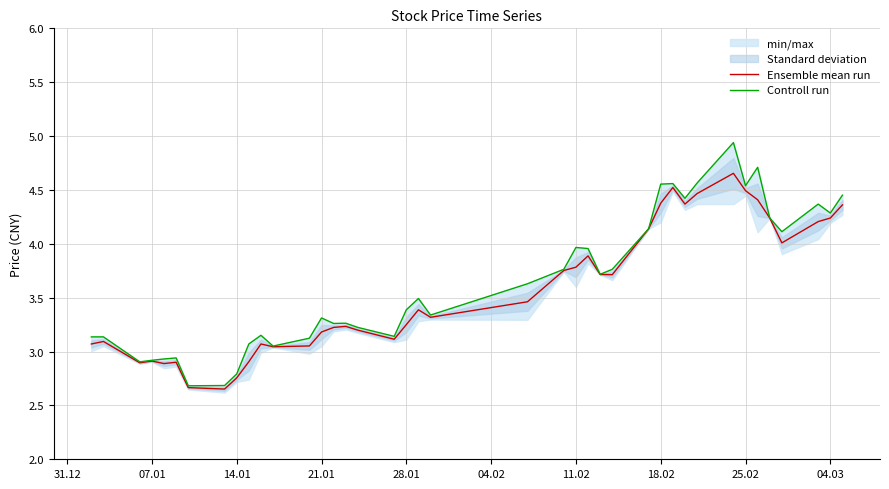

At which label does Controll run first exceed 3?

31.12